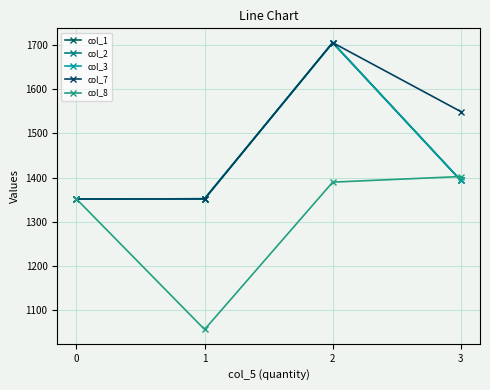

Does the chart have visible grid lines?

Yes